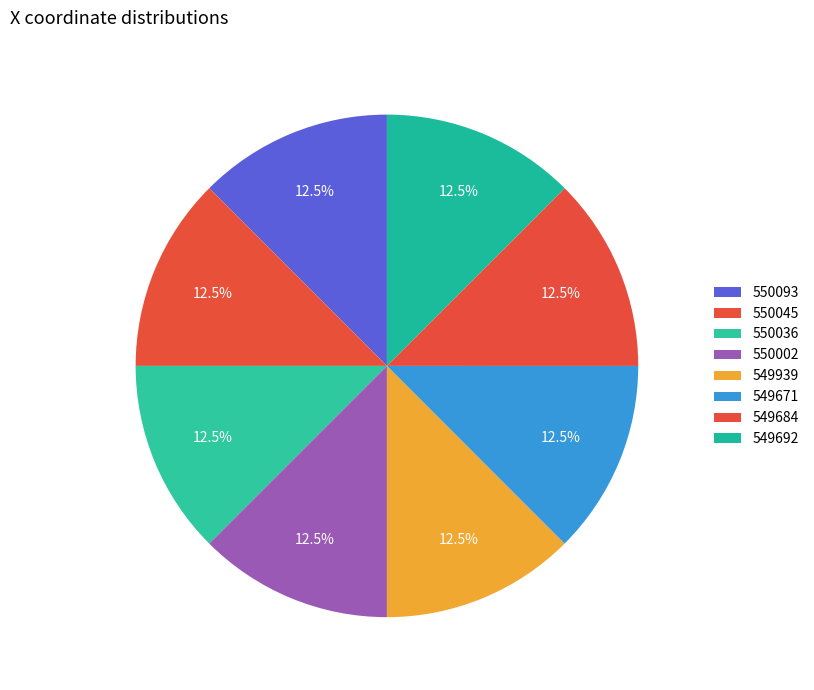

How much of the chart is everything except 550093?

87.5%